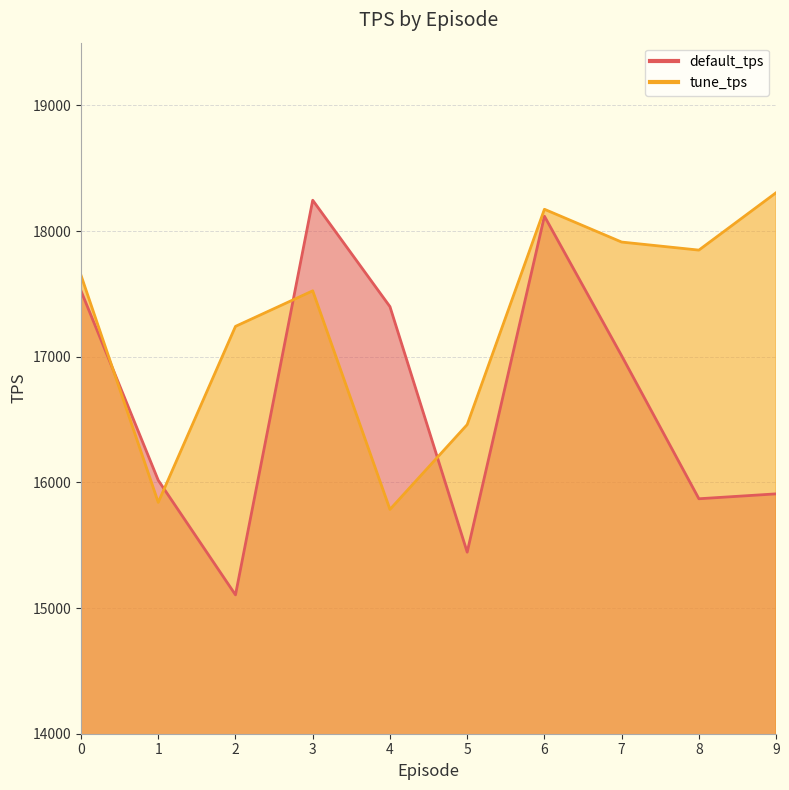

How many times do tune_tps and default_tps cross each other?

4